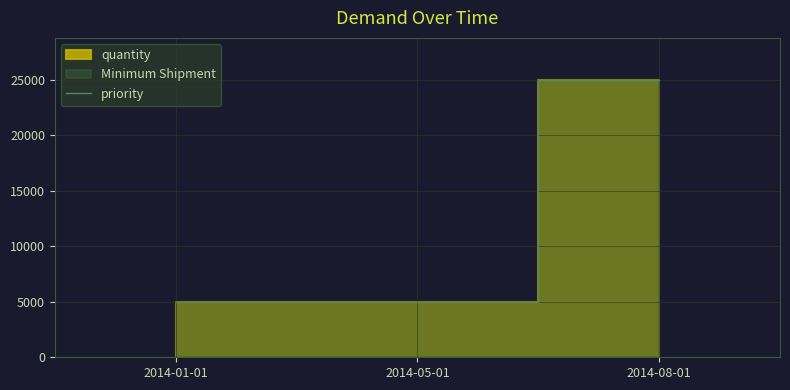

Reading right to left, extract all data points from this chart.

2014-08-01=25000	2014-05-01=5000	2014-01-01=5000